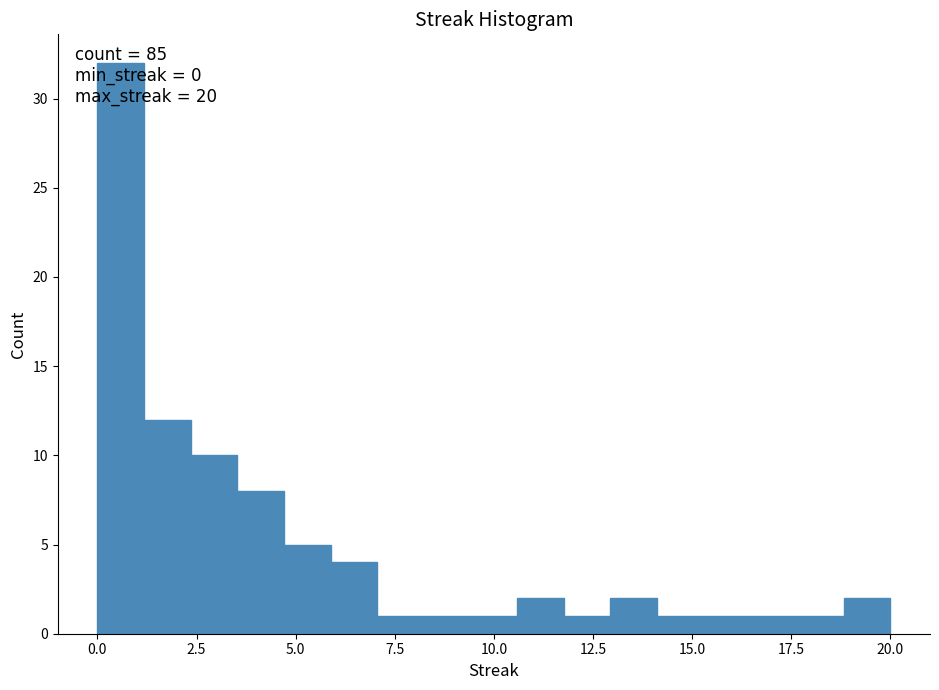

Around what value on the x-axis is the tallest bar? Give the approximate position of its centre, as read against the axis.

0.5